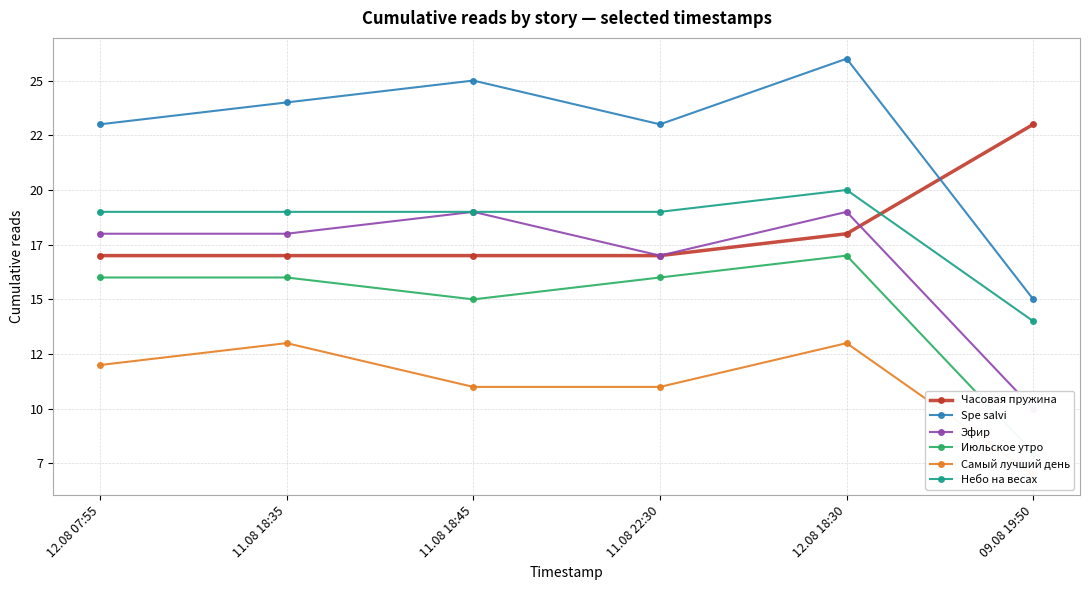

Where does the Самый лучший день series first go above 12?

11.08 18:35